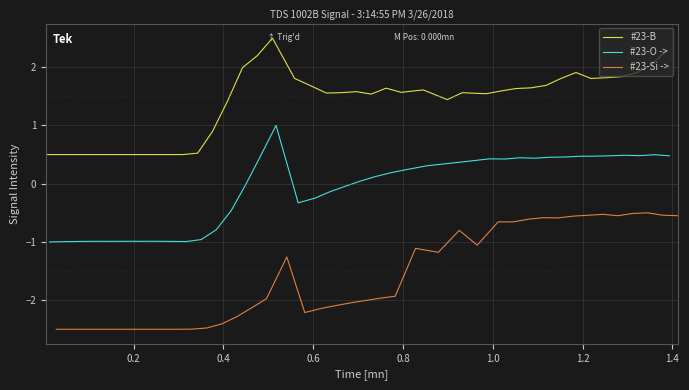

What is the lowest value of the #23-B series?

0.5